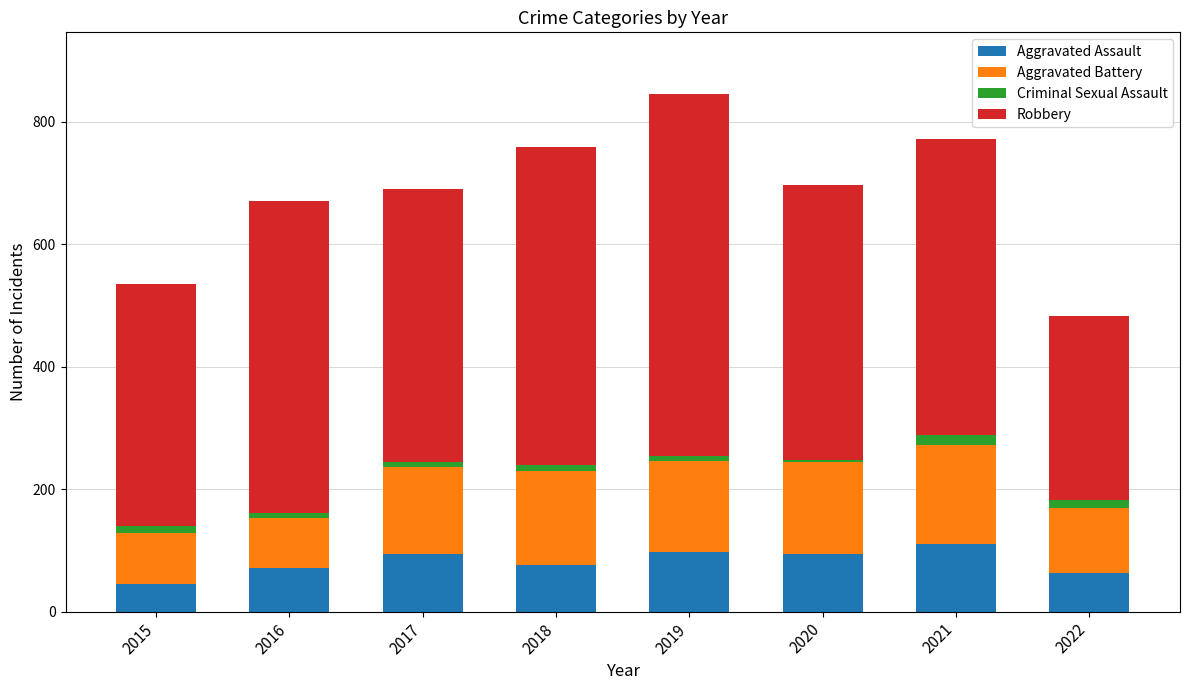

What is the lowest value of the Aggravated Assault series?

46